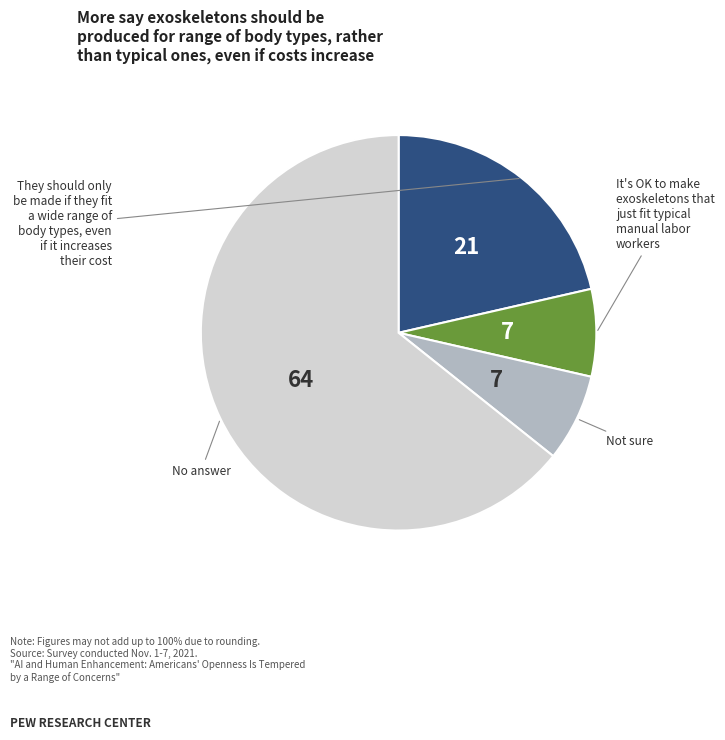

Does any single category account for the majority?

Yes